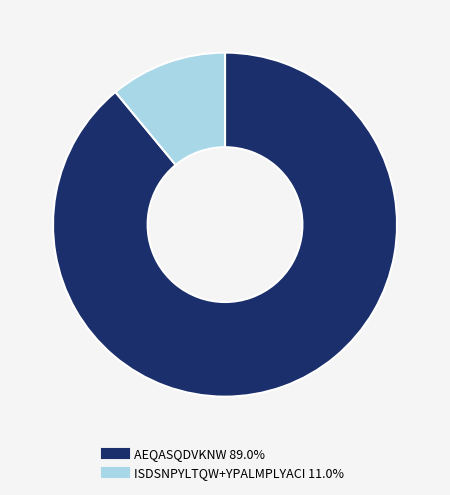

Does any single category account for the majority?

Yes